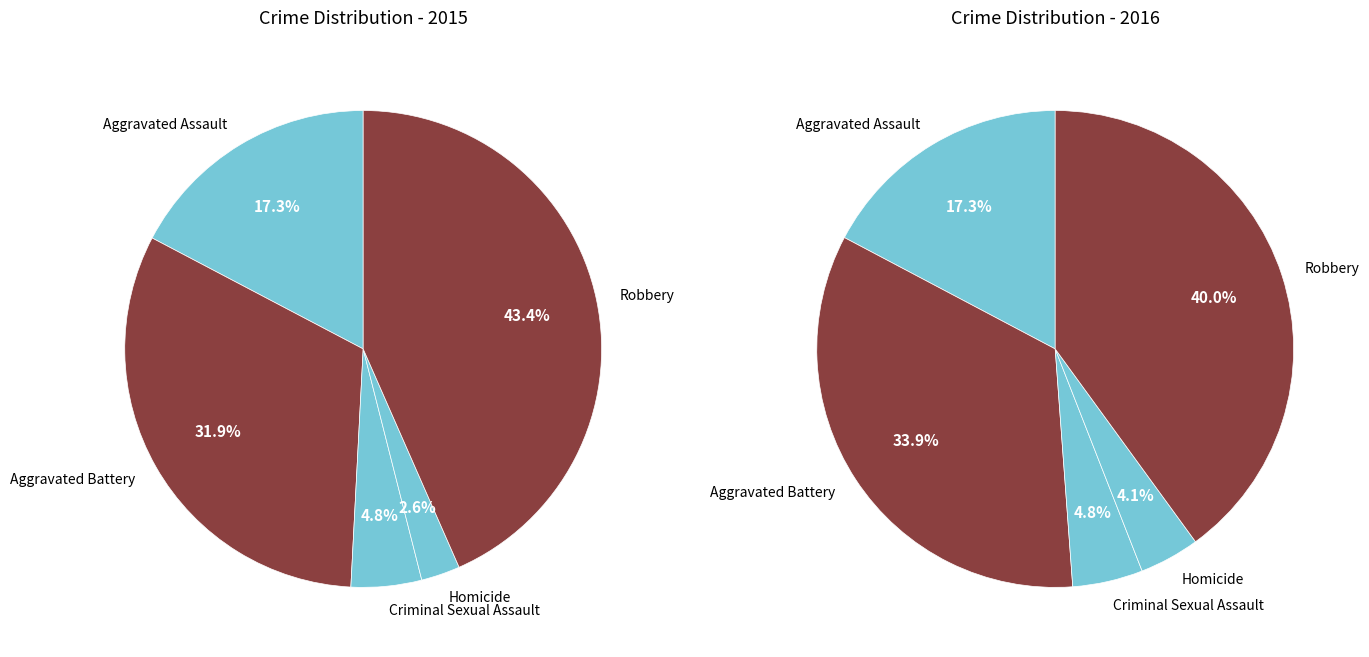

Which has a higher value, Criminal Sexual Assault or Robbery?

Robbery